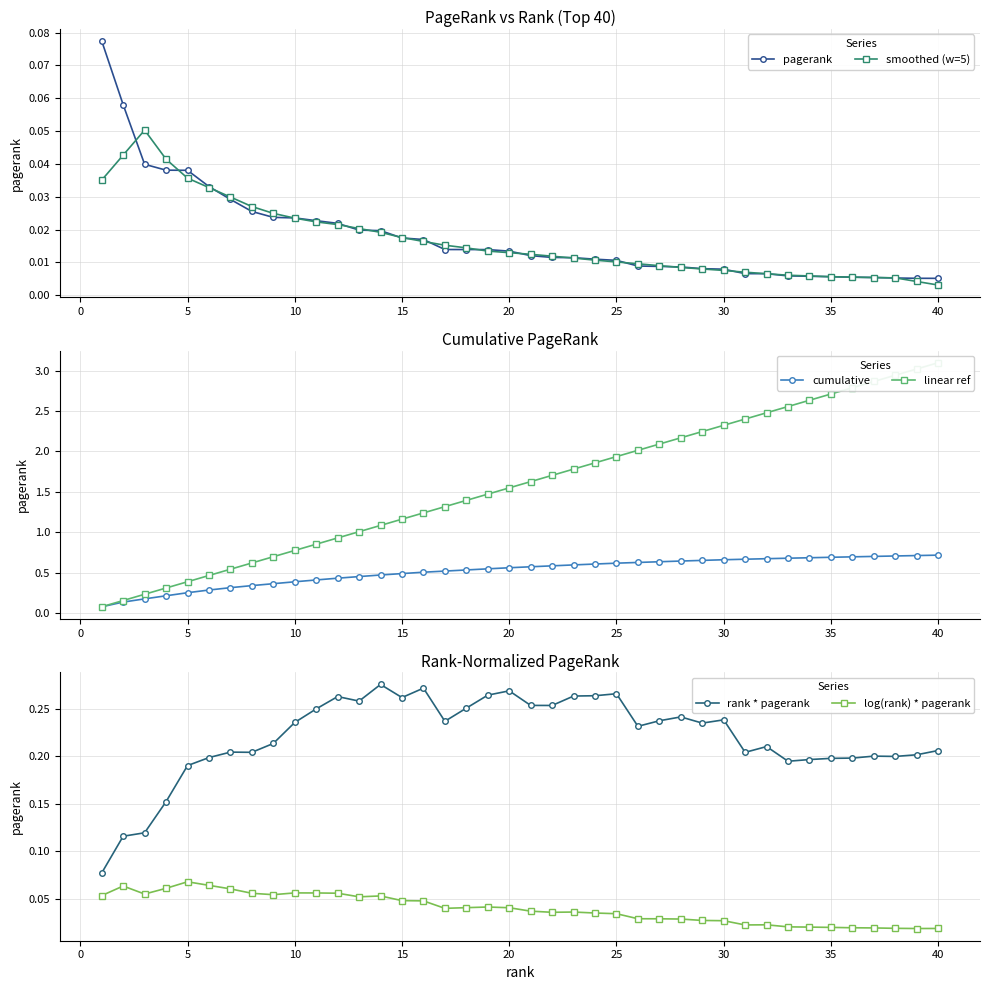

True or false: rank * pagerank and linear ref intersect in this chart.

False